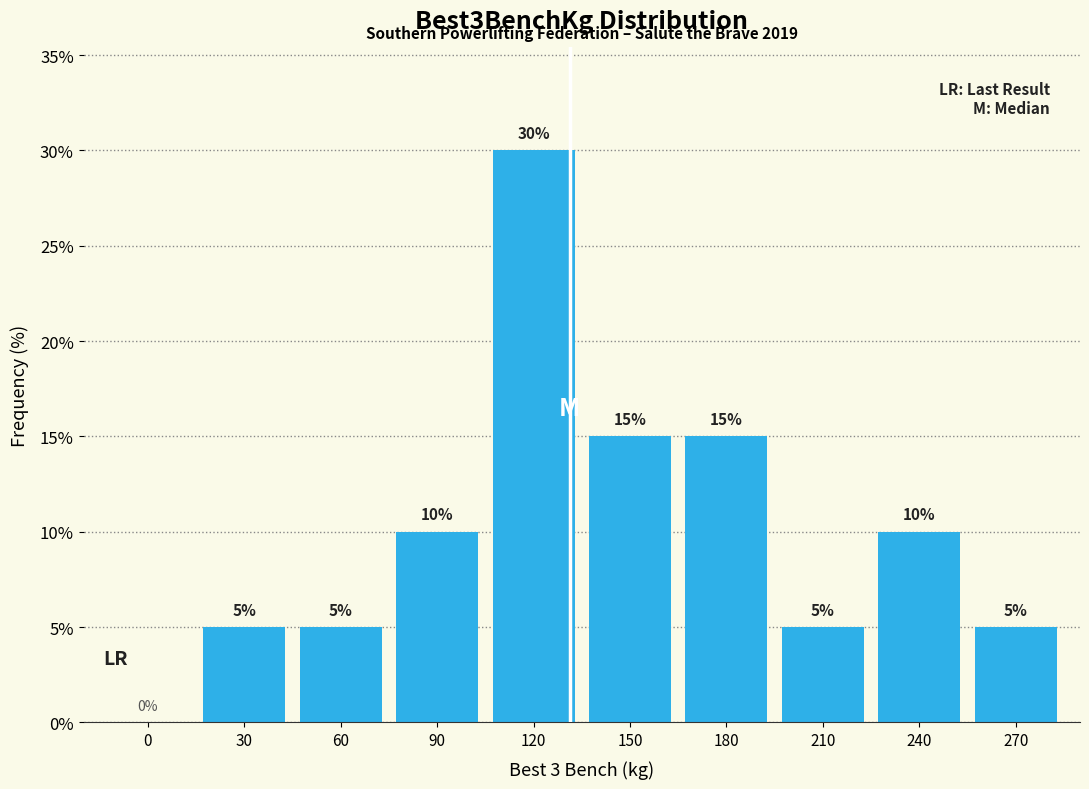

Reading right to left, extract all data points from this chart.

270=5	240=10	210=5	180=15	150=15	120=30	90=10	60=5	30=5	0=0